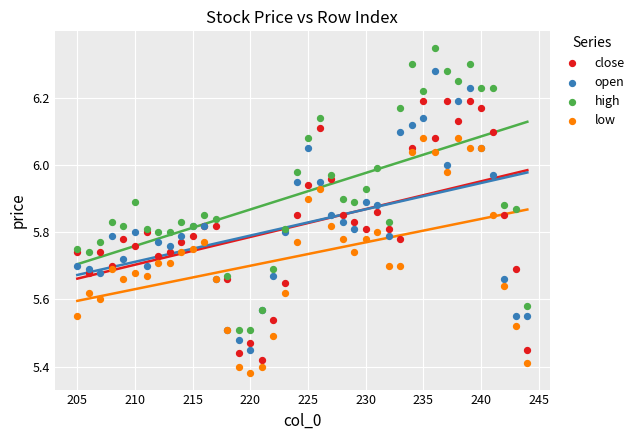

Which series contains the highest Y value?

high